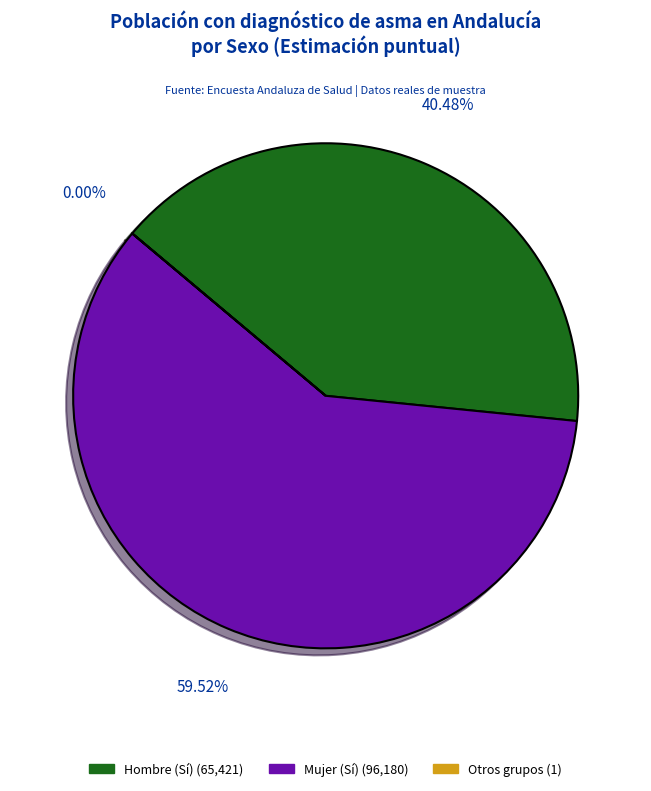

Is there any slice that represents more than half of the pie?

Yes